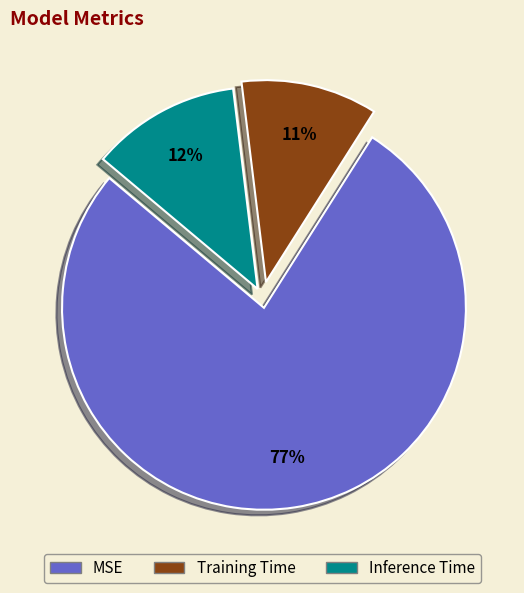

Which category accounts for the majority?

MSE